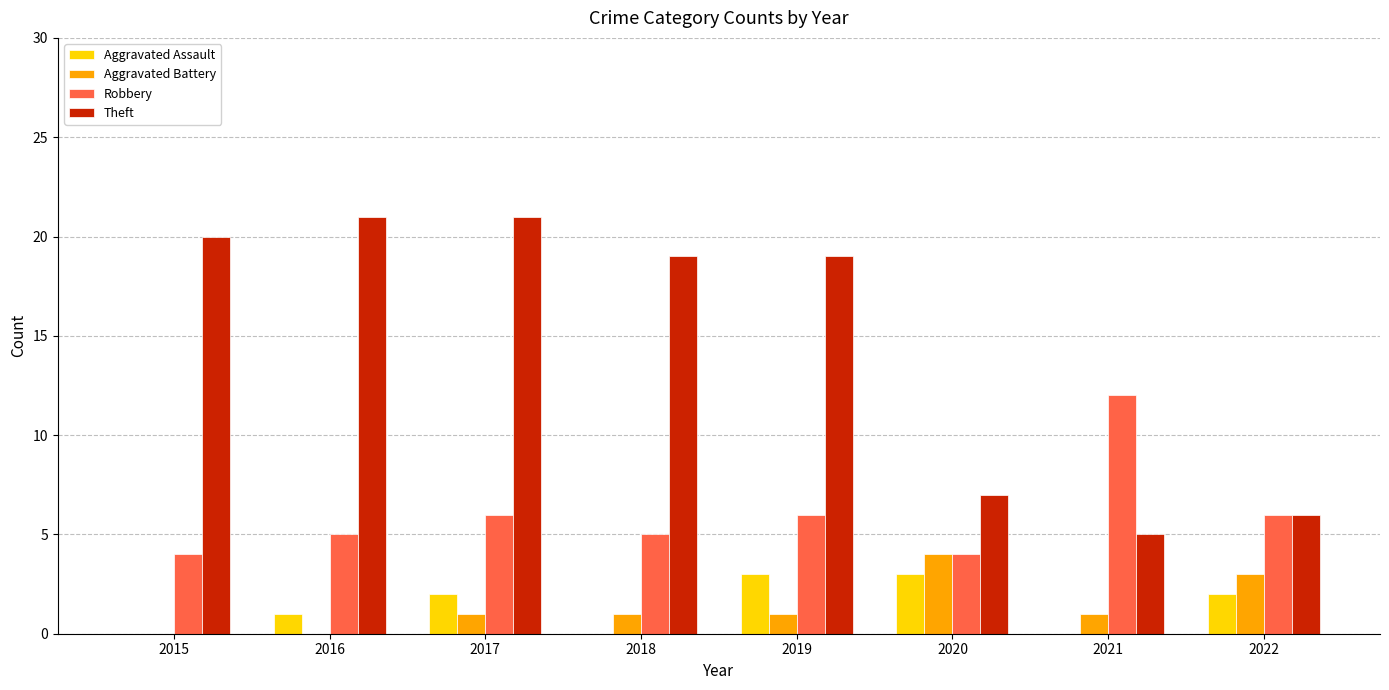

Is it true that Robbery equals 2 at 2018?

False